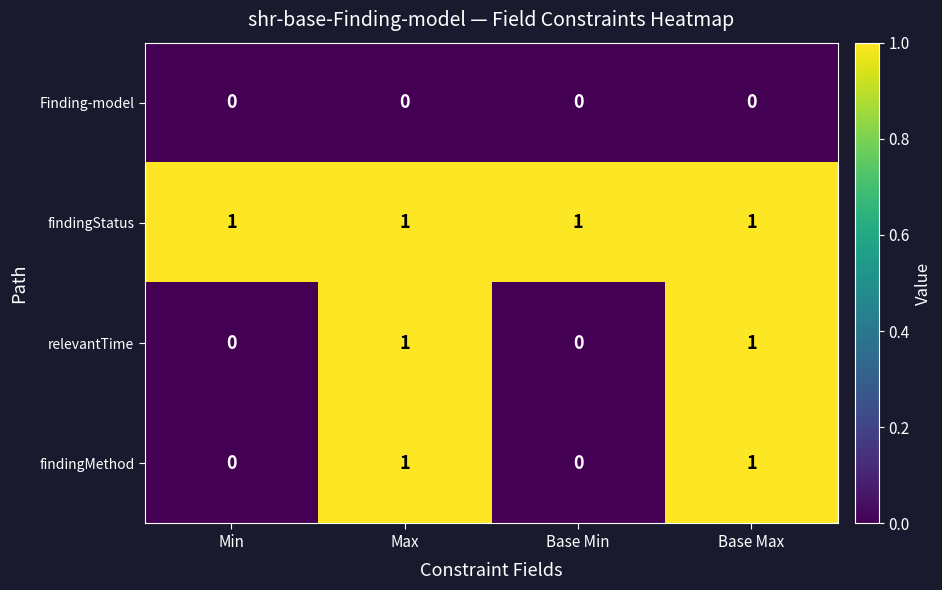

Is it true that findingStatus equals 1 at Base Min?

True